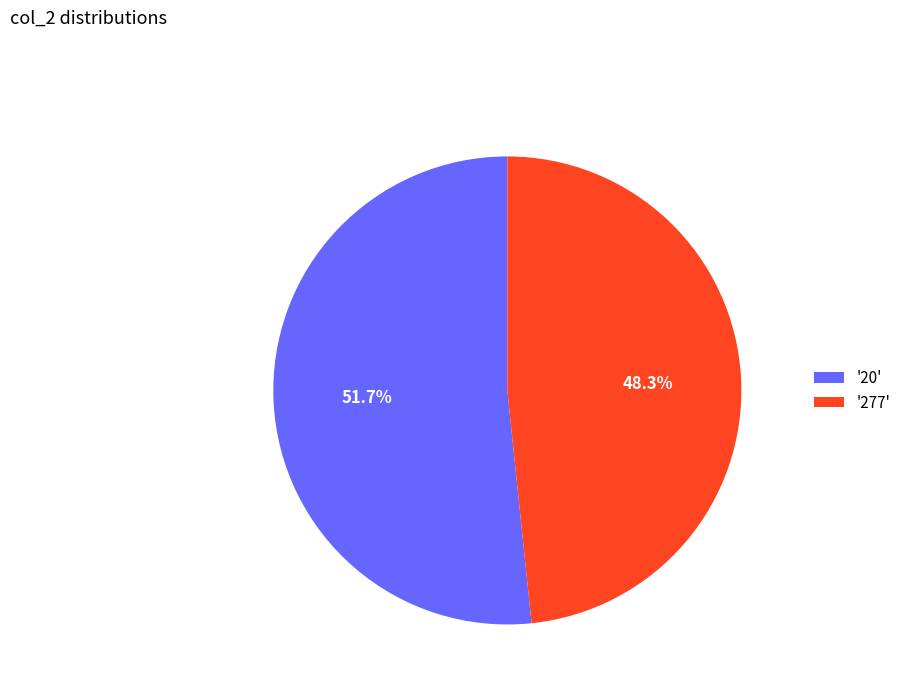

Which slice represents more than half of the pie?

'20'